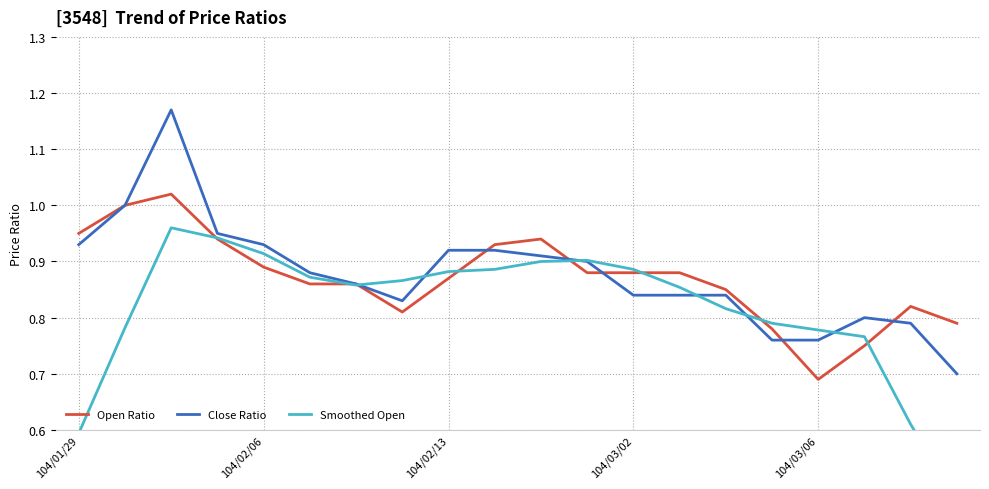

True or false: Close Ratio has a value of 0.8 at 17.

True